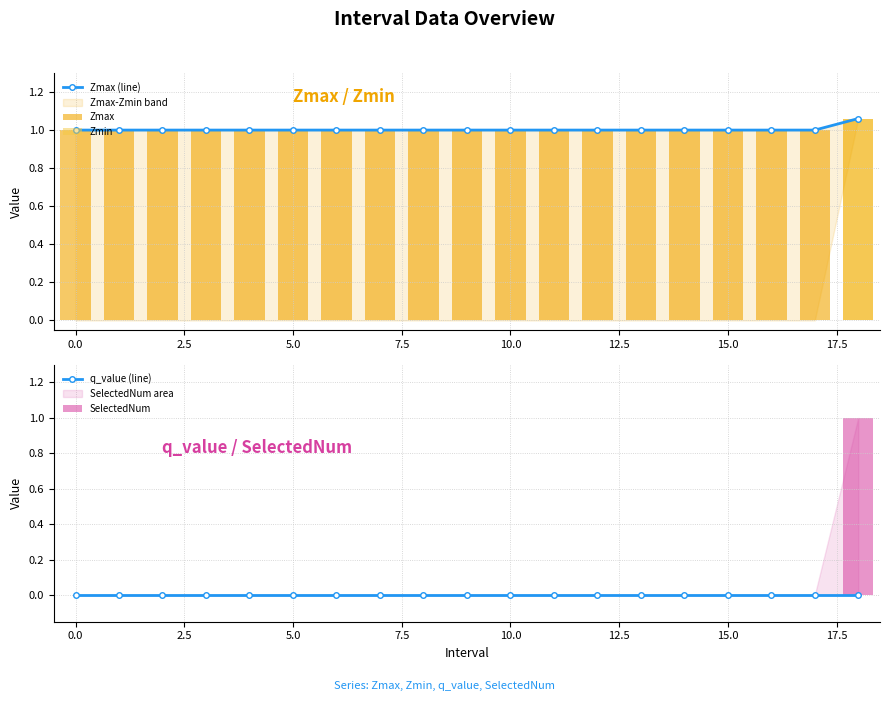

What is the minimum value for Zmax (line)?

1.0